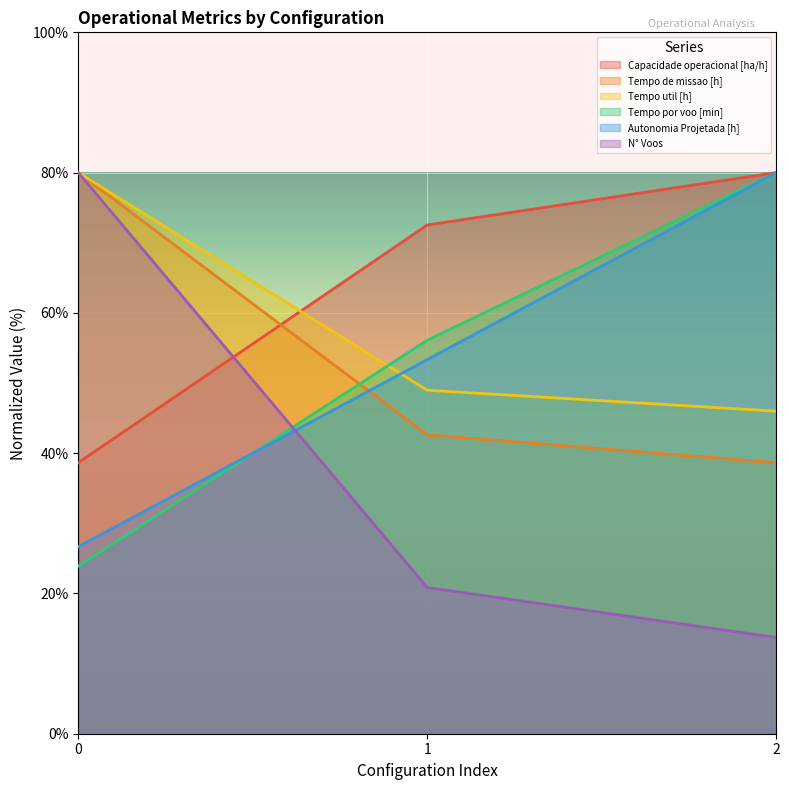

Is it true that N° Voos equals 113.4 at 0?

False